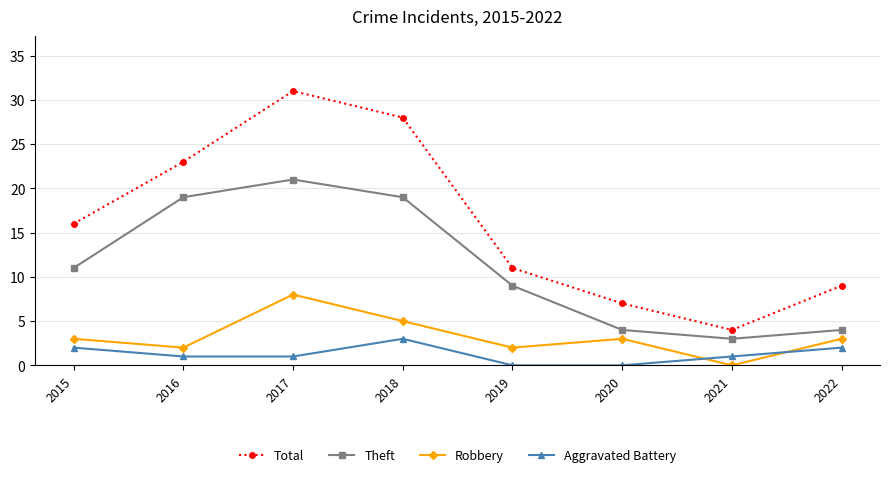

How many intersections are there between Robbery and Aggravated Battery?

2